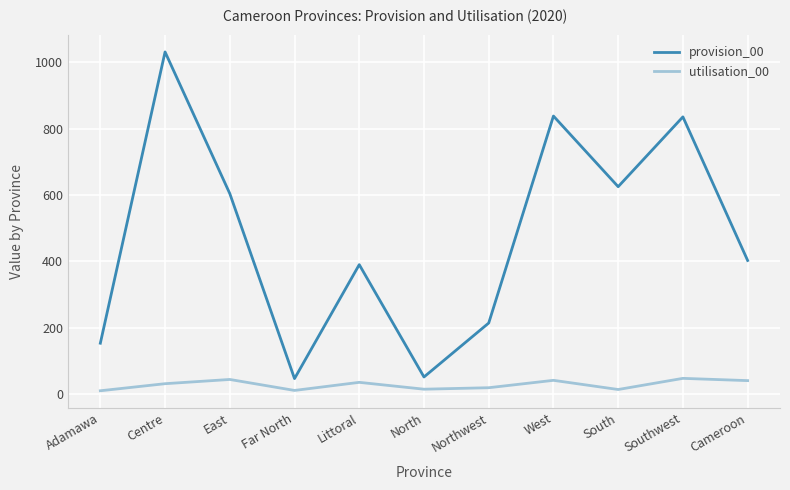

True or false: utilisation_00 has a value of 41.5 at West.

True